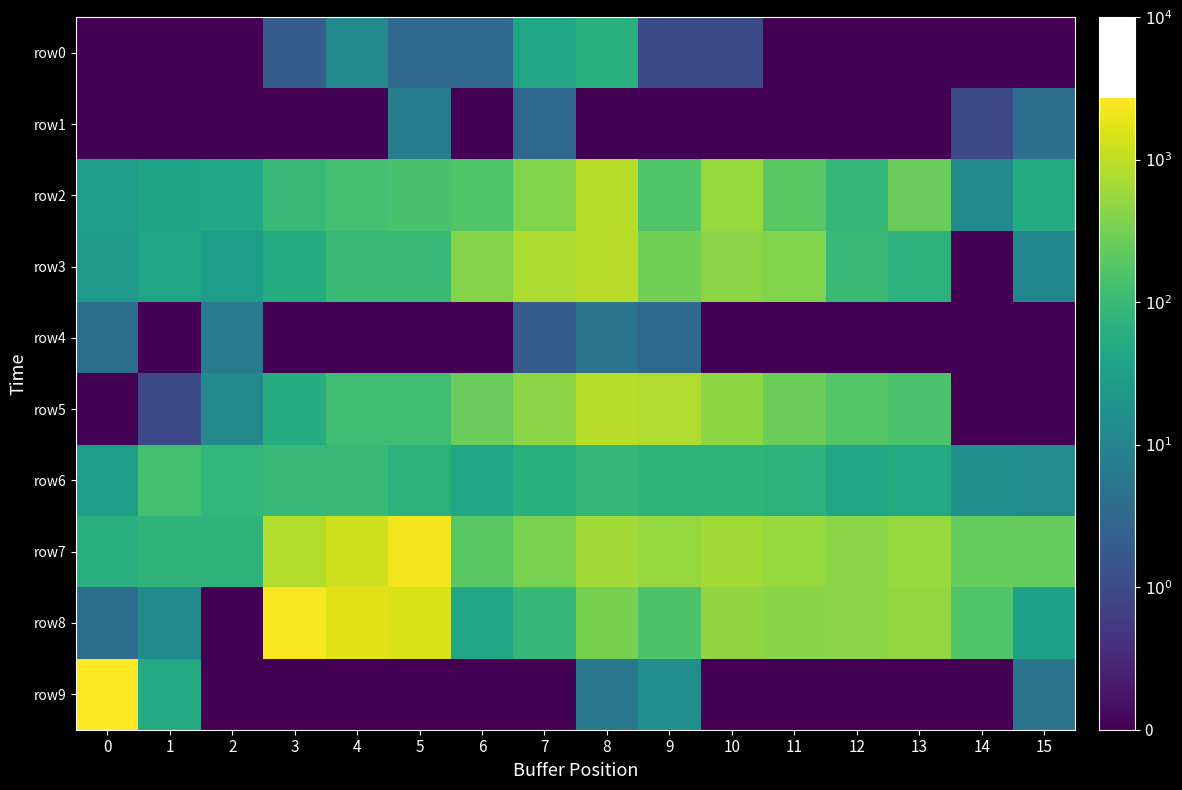

What is the difference between the highest and lowest values at 1?

127.9